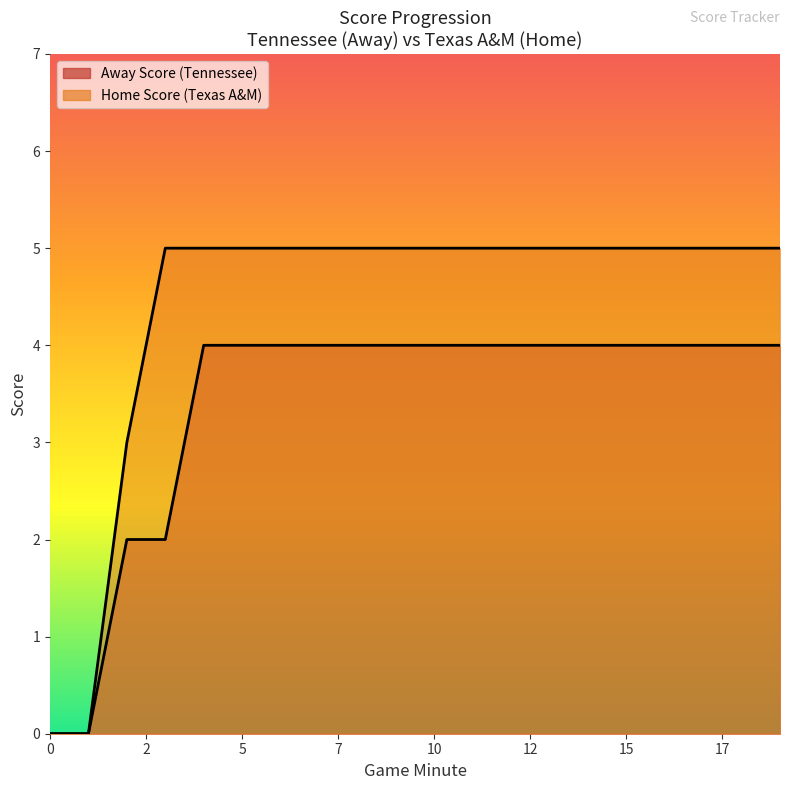

What value does the data have at 10?

4